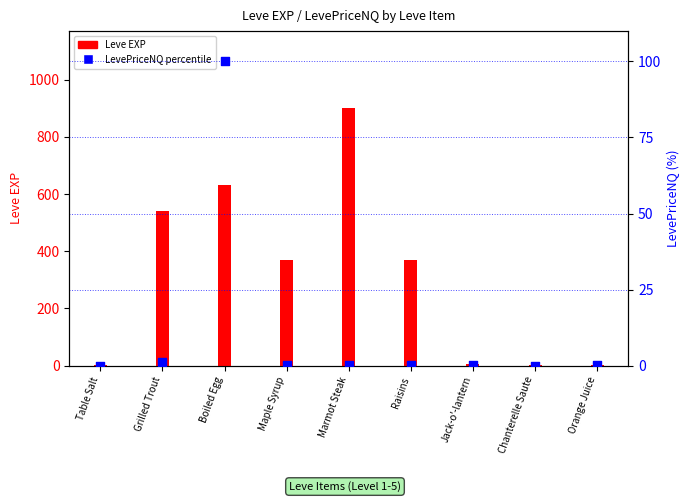

At how many categories does at least one series exceed 757?

1